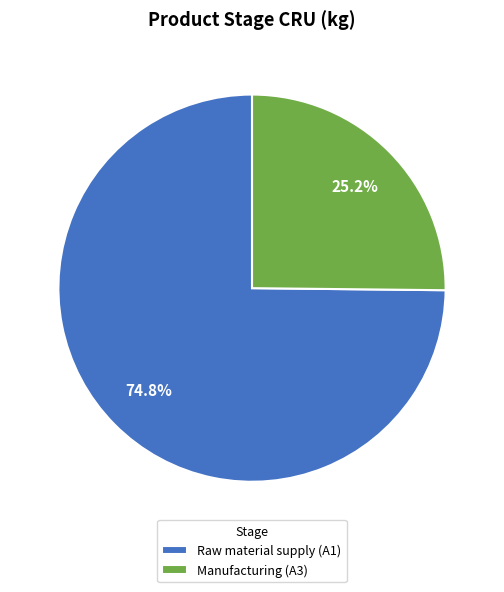

How many slices are in this pie chart?

2